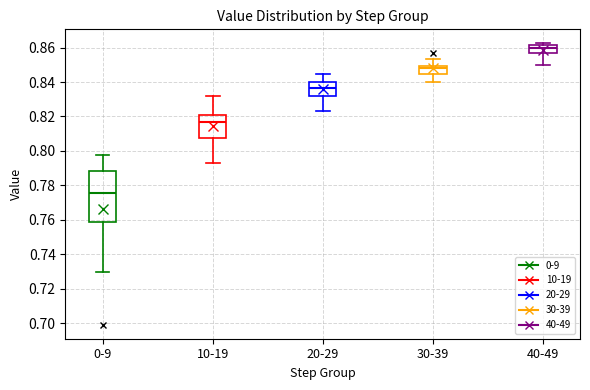

Which box's median line is the highest?

40-49